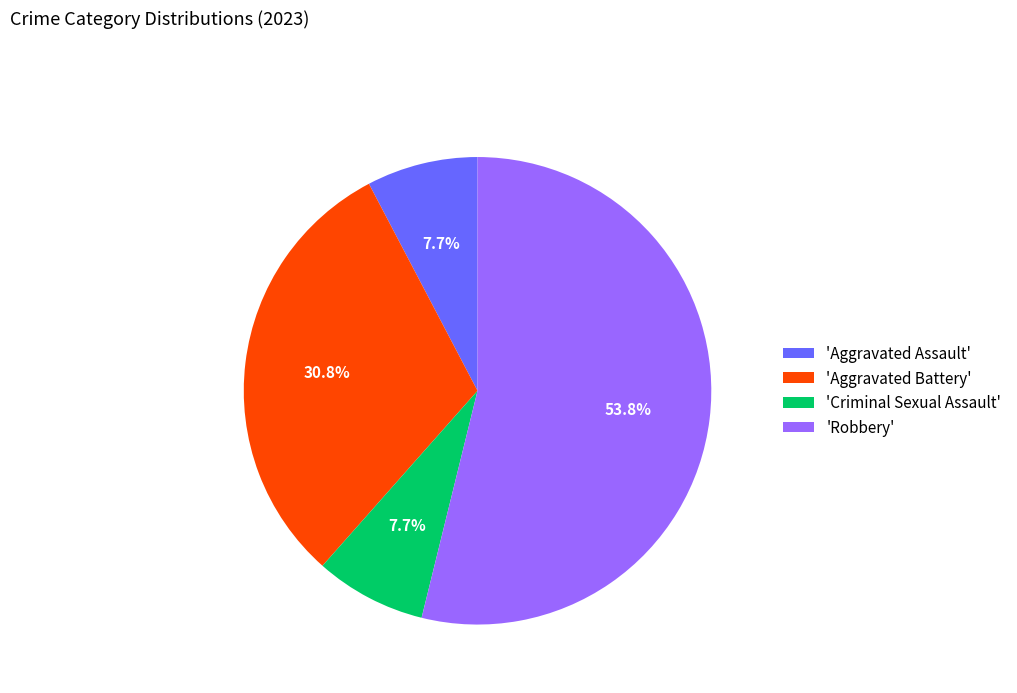

Is there a majority slice in this chart?

Yes